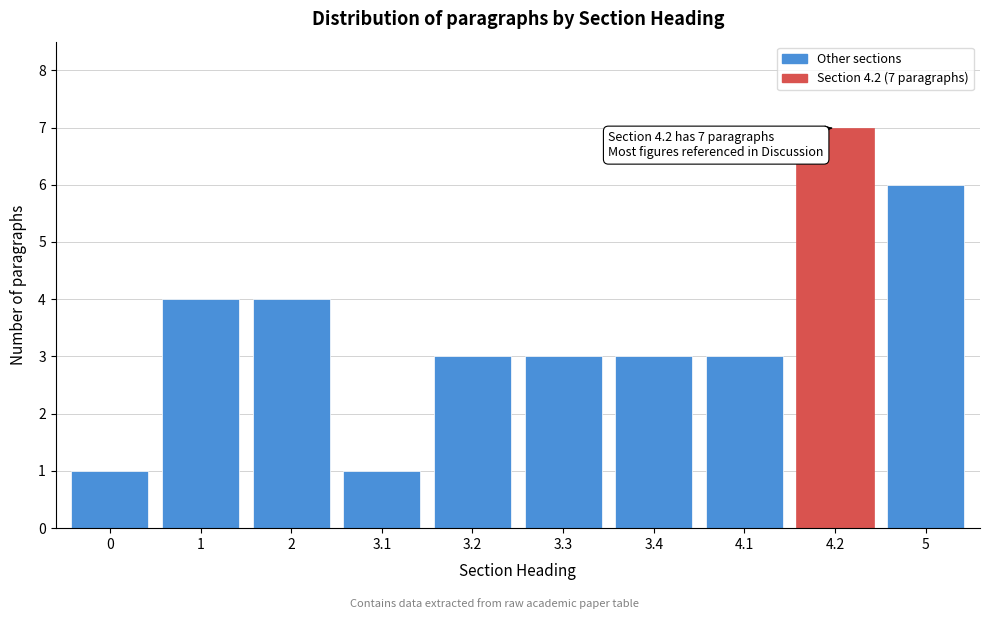

Reading left to right, transcribe all the data shown in this chart.

0=1	1=4	2=4	3.1=1	3.2=3	3.3=3	3.4=3	4.1=3	4.2=7	5=6